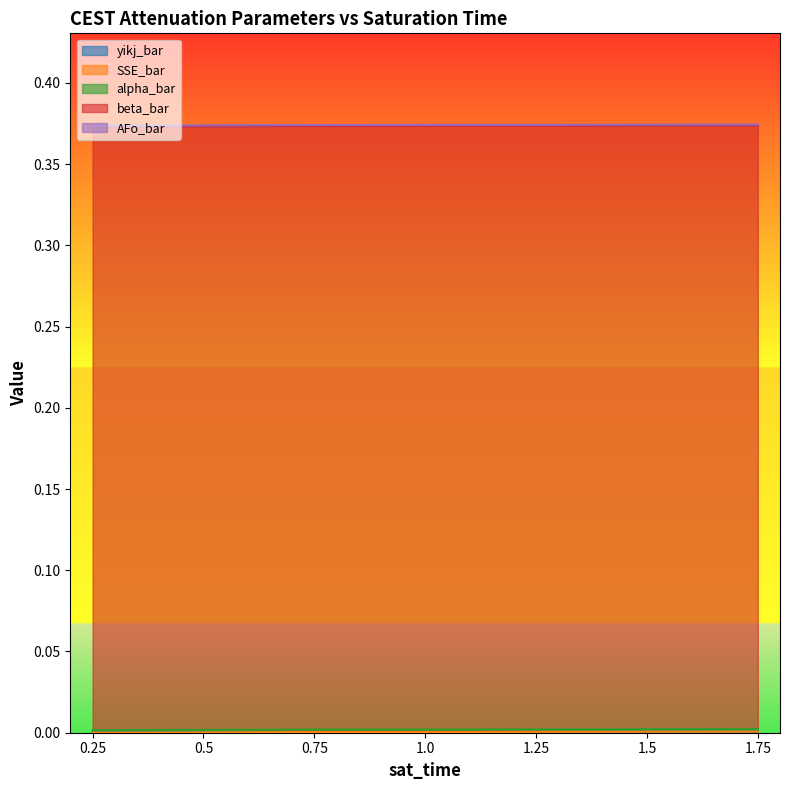

Between 0.25 and 1.5, which series saw the biggest shift?

yikj_bar